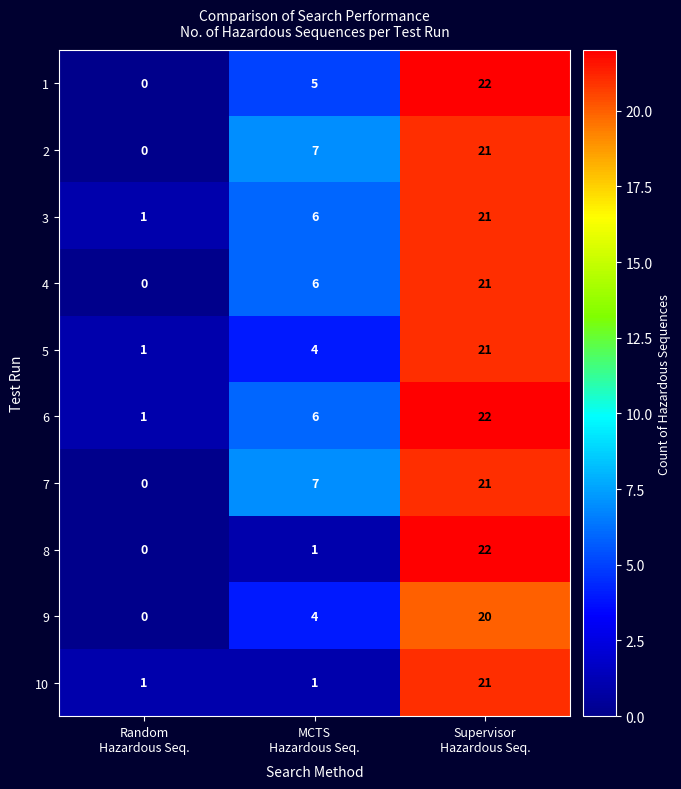

What is the highest value of the 1 series?

22